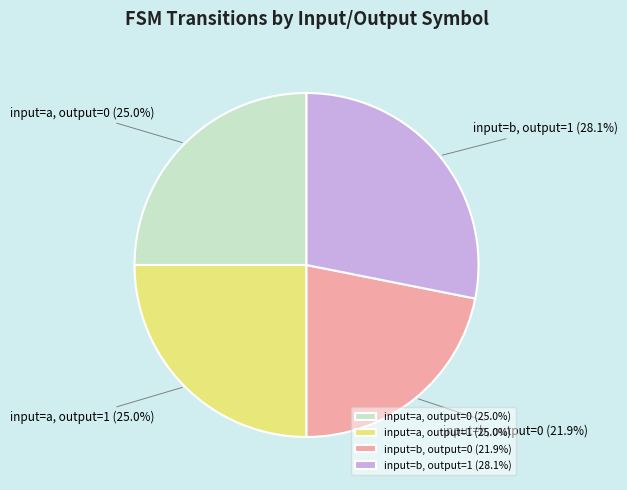

Approximately how many times larger is the value at input=b, output=1 compared to input=a, output=0?

1.1